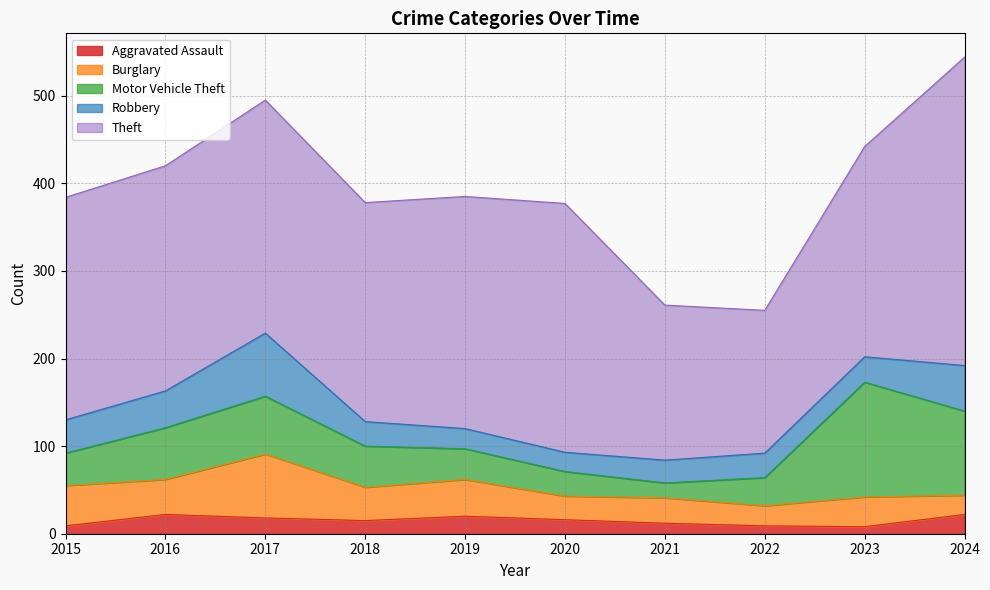

How many data points in Theft are above 257?

4